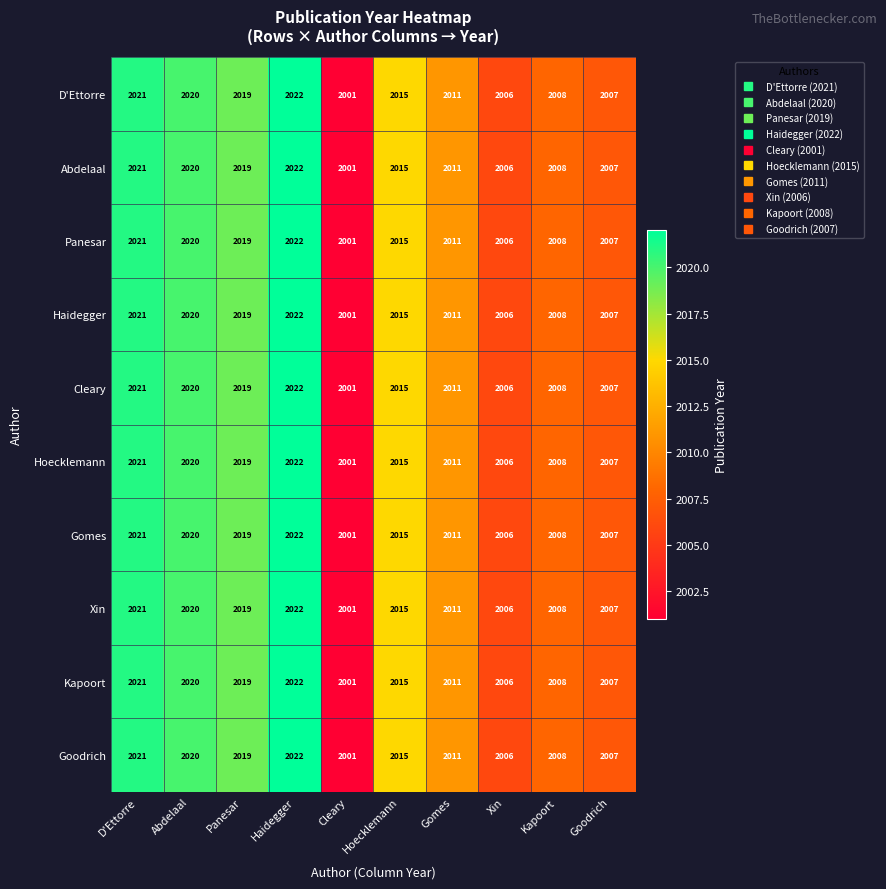

Count the number of categories in the chart.

10